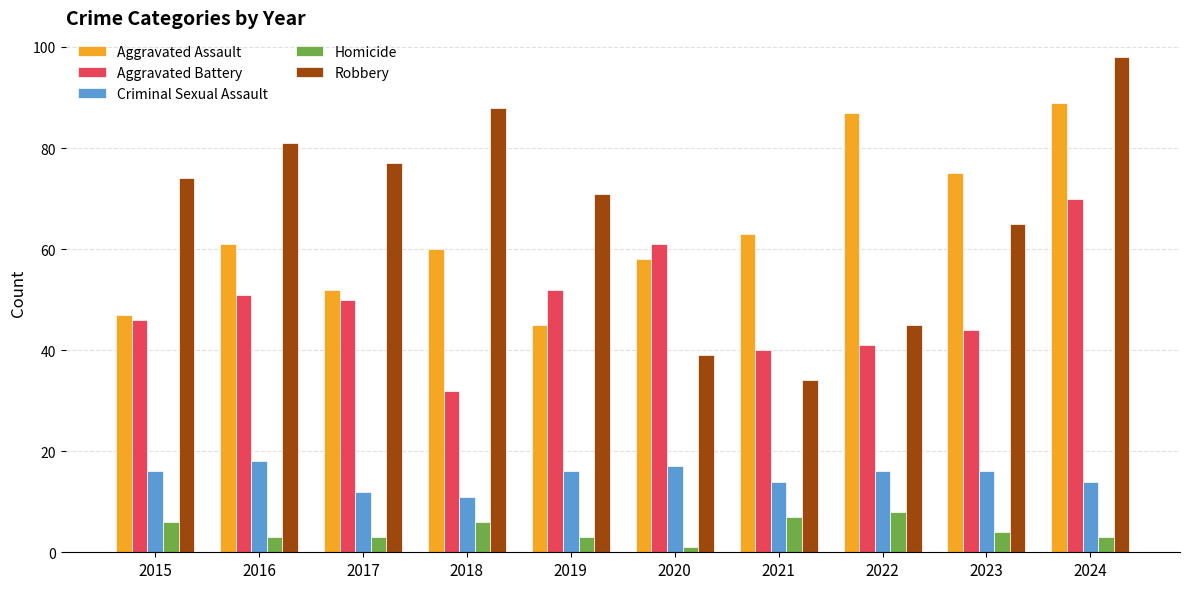

What is the minimum value for Robbery?

34